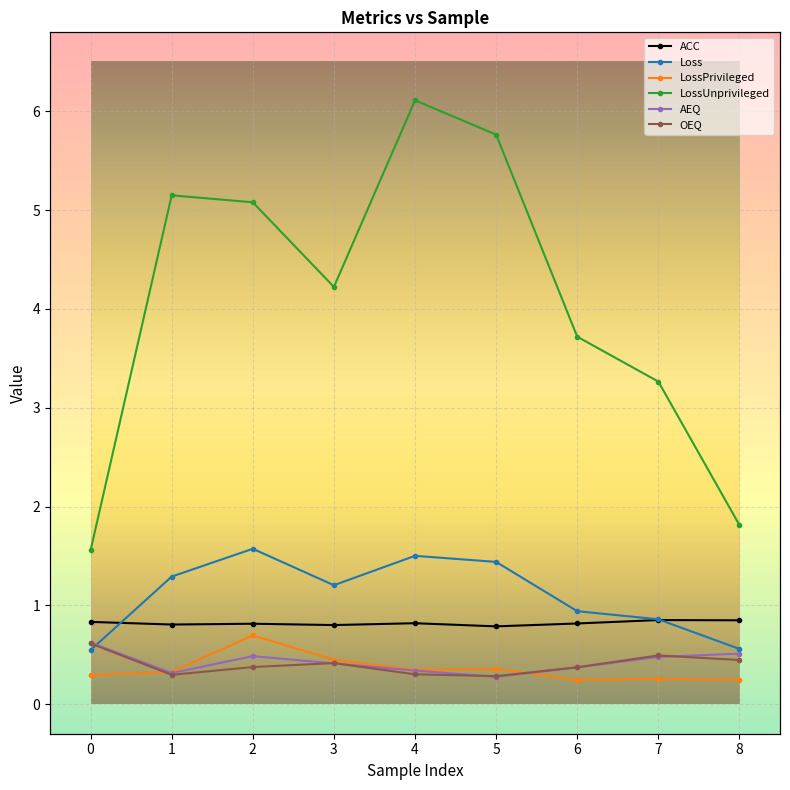

What is the minimum value shown in the chart?

0.2